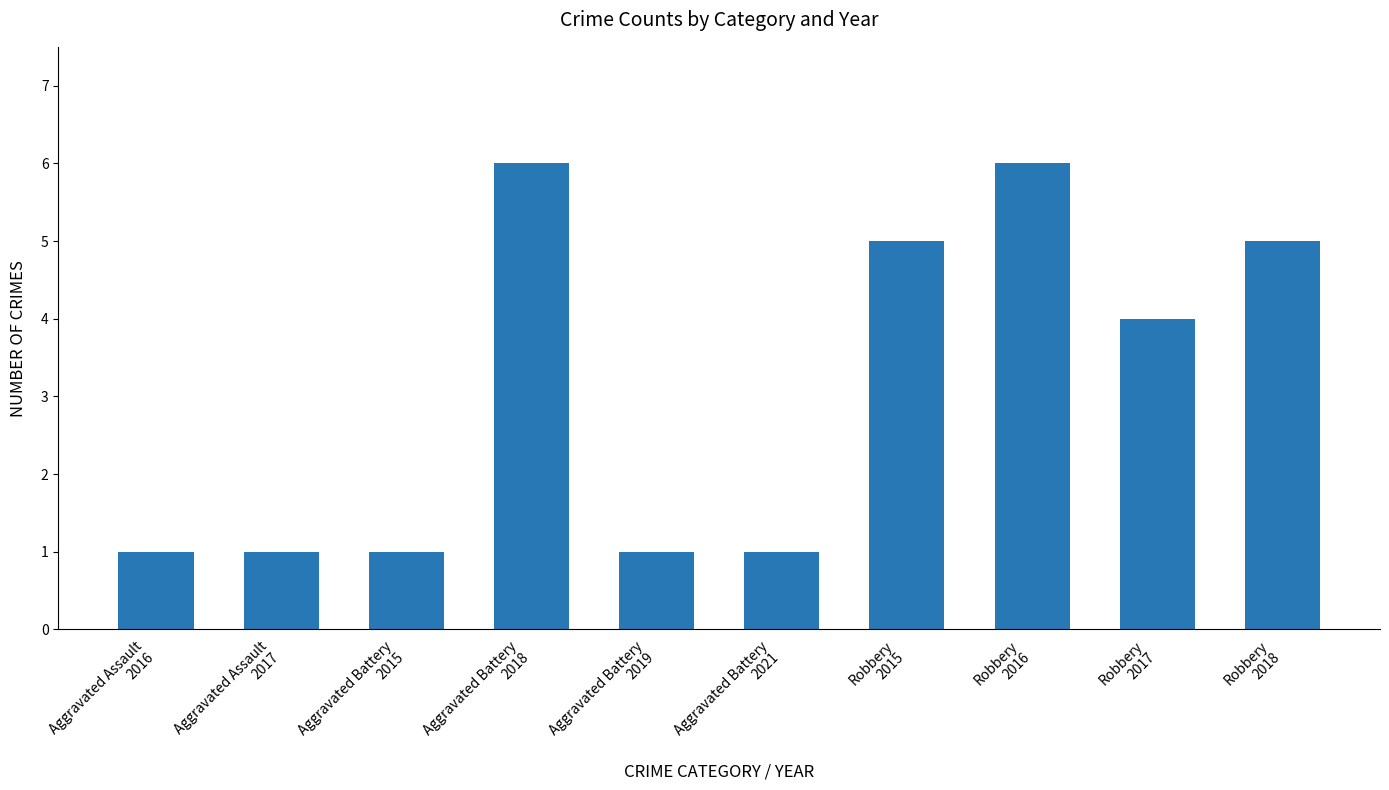

What is the label of the 6th bar from the left?

Aggravated Battery
2021